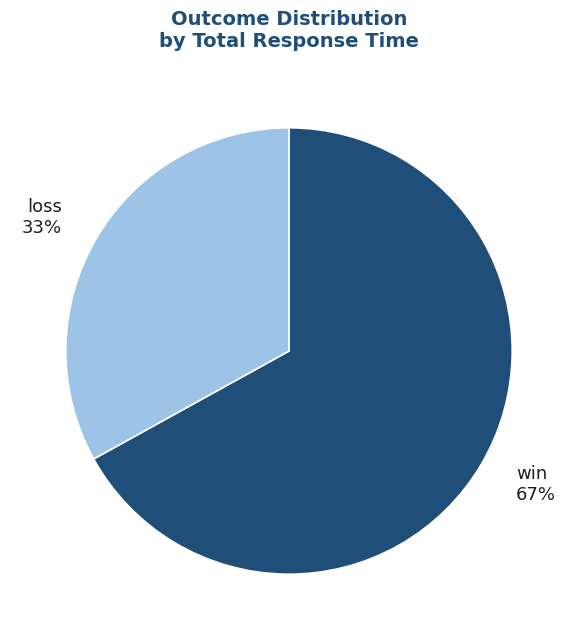

To the nearest percent, what is the difference between the largest and smallest slice percentages?

34%